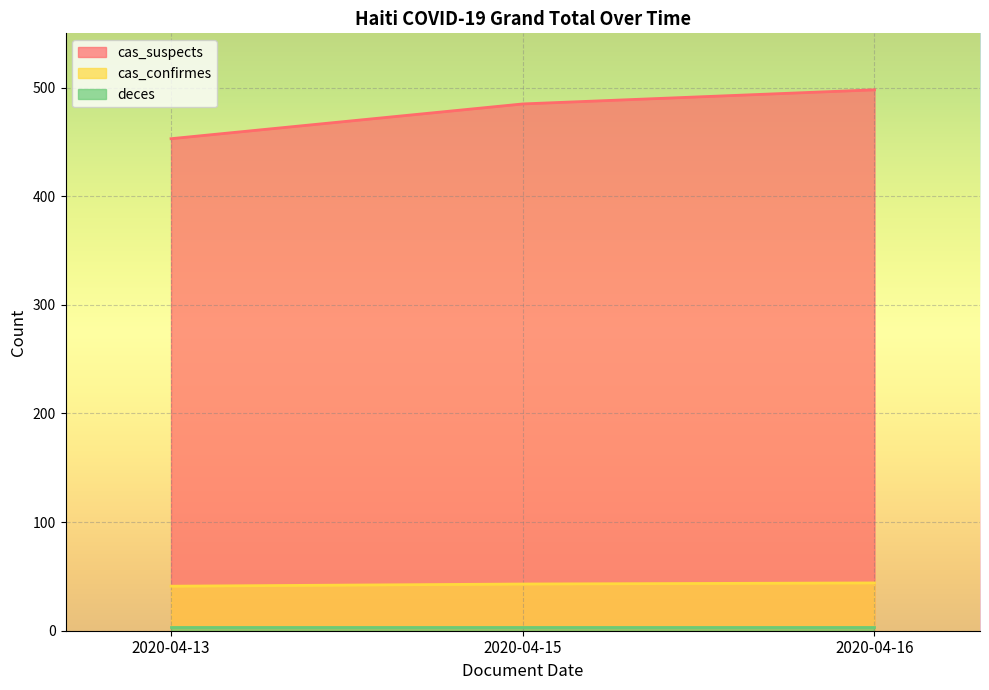

List the labels in order of cas_suspects value, smallest first.

2020-04-13, 2020-04-15, 2020-04-16